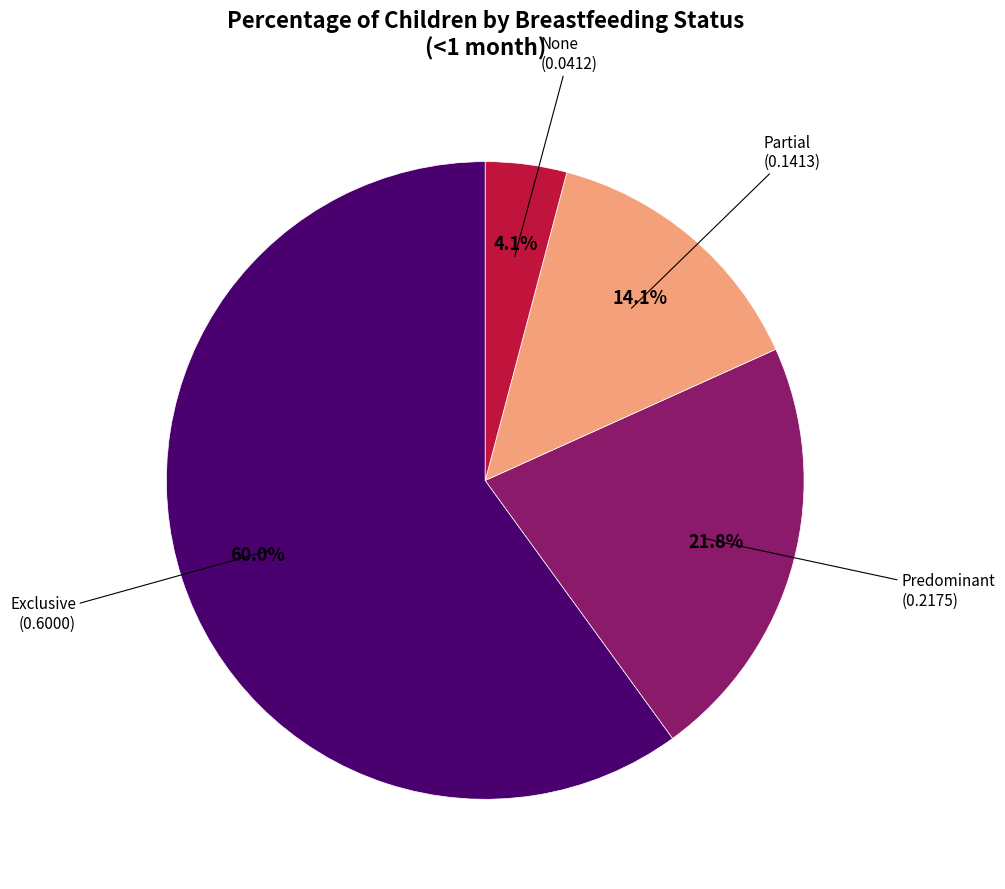

Is there any slice that represents more than half of the pie?

Yes